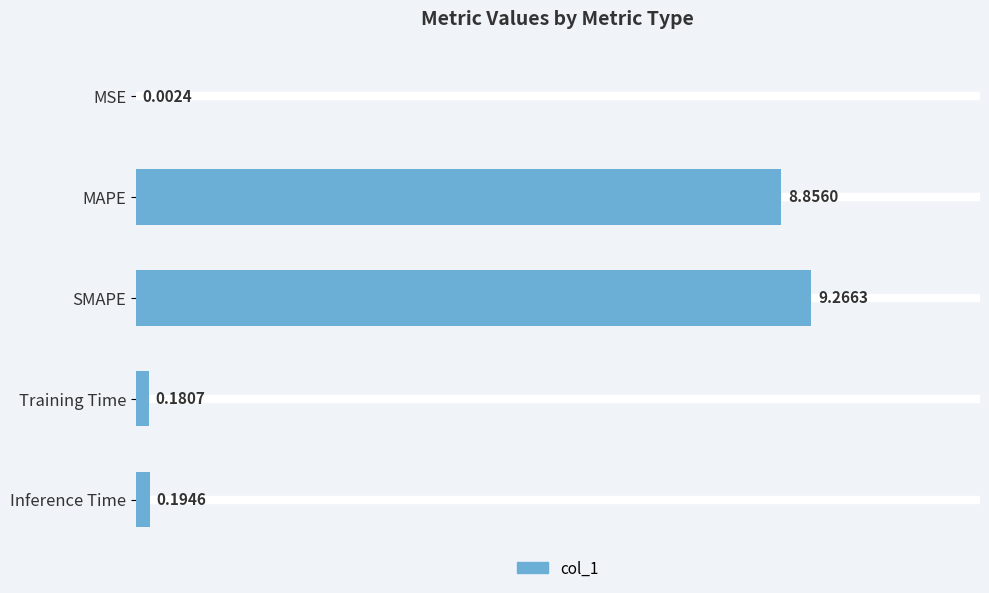

What is the sum of all values?

18.5